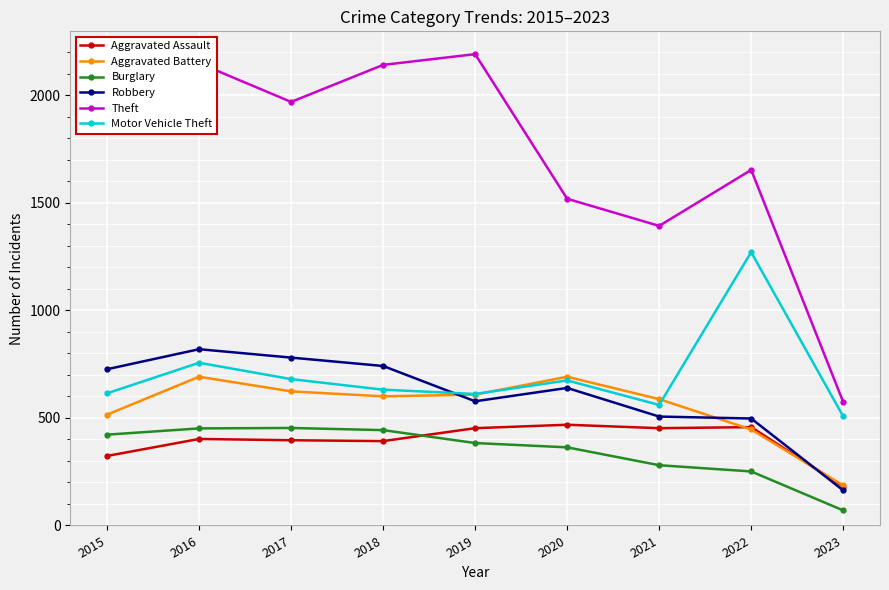

Which category has the lowest value in the Aggravated Assault series?

2023